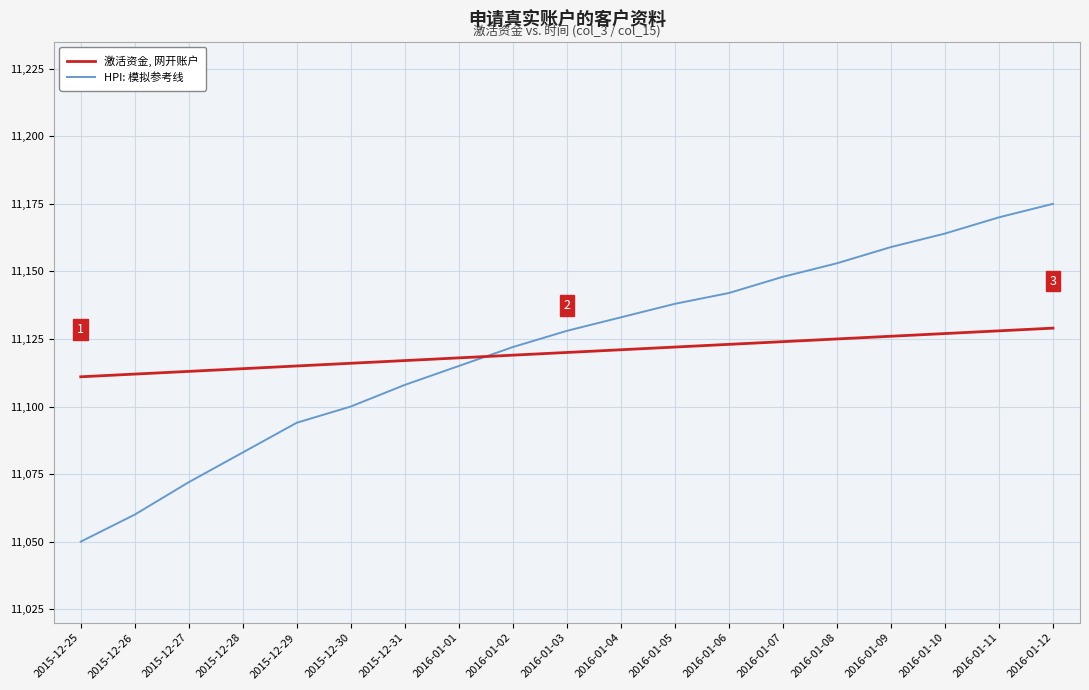

Between 2016-01-03 and 2016-01-12, which series saw the biggest shift?

HPI: 模拟参考线